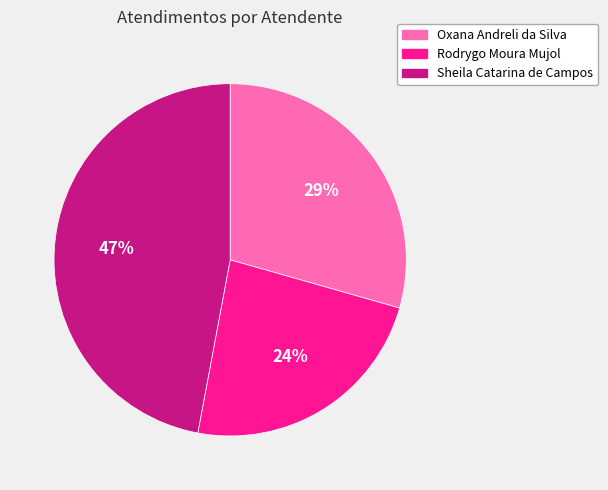

To the nearest percent, what is the average slice percentage?

33%